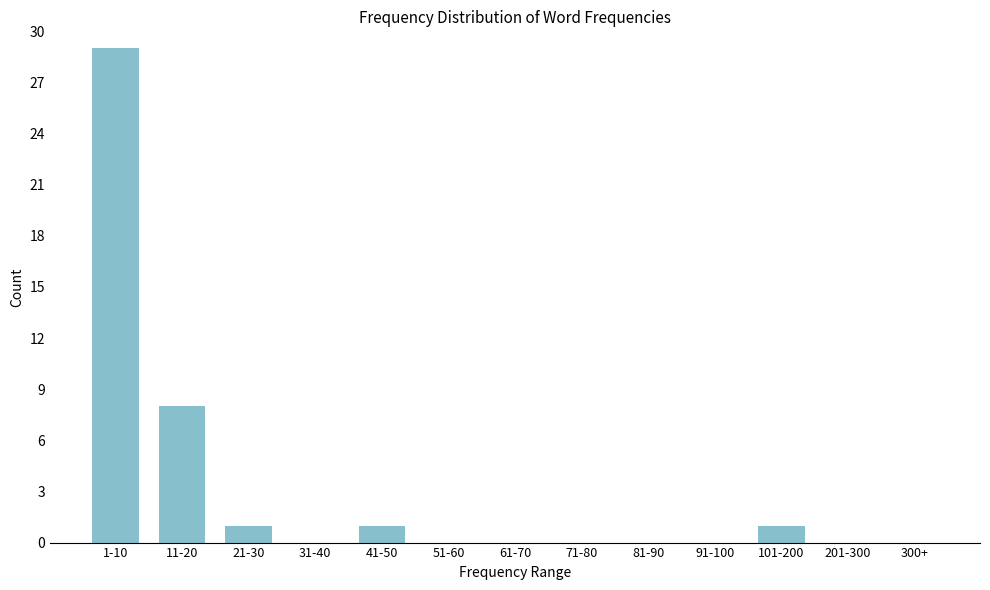

Reading right to left, transcribe all the data shown in this chart.

300+=0	201-300=0	101-200=1	91-100=0	81-90=0	71-80=0	61-70=0	51-60=0	41-50=1	31-40=0	21-30=1	11-20=8	1-10=29